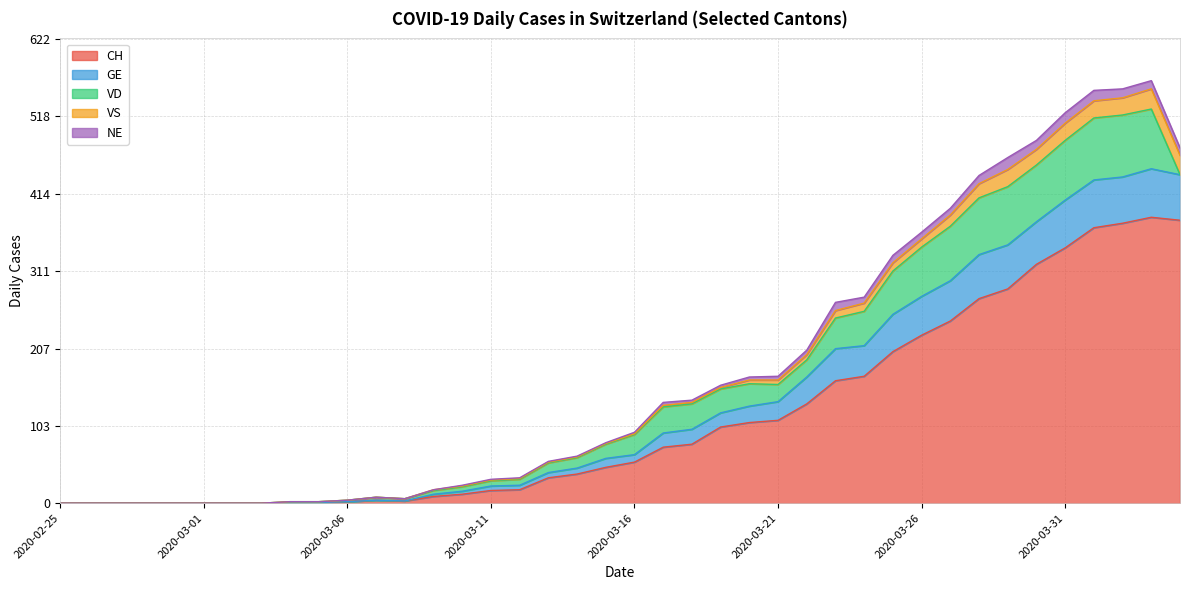

The GE series shows 2 at 2020-03-08. True or false?

False